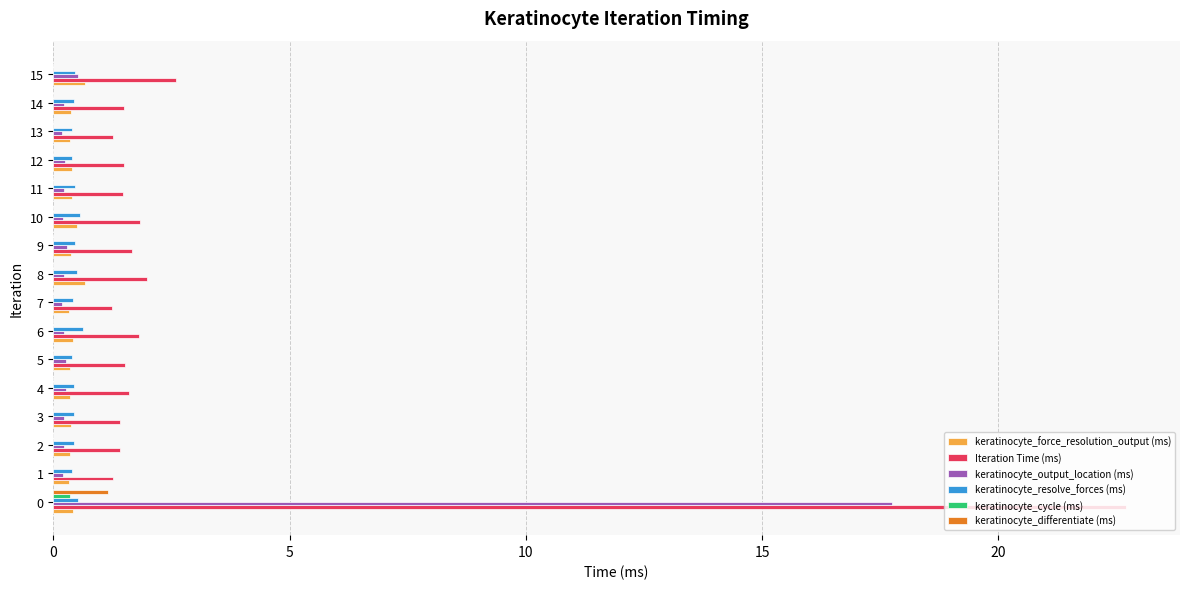

What is the sum of all keratinocyte_resolve_forces (ms) values?

7.4